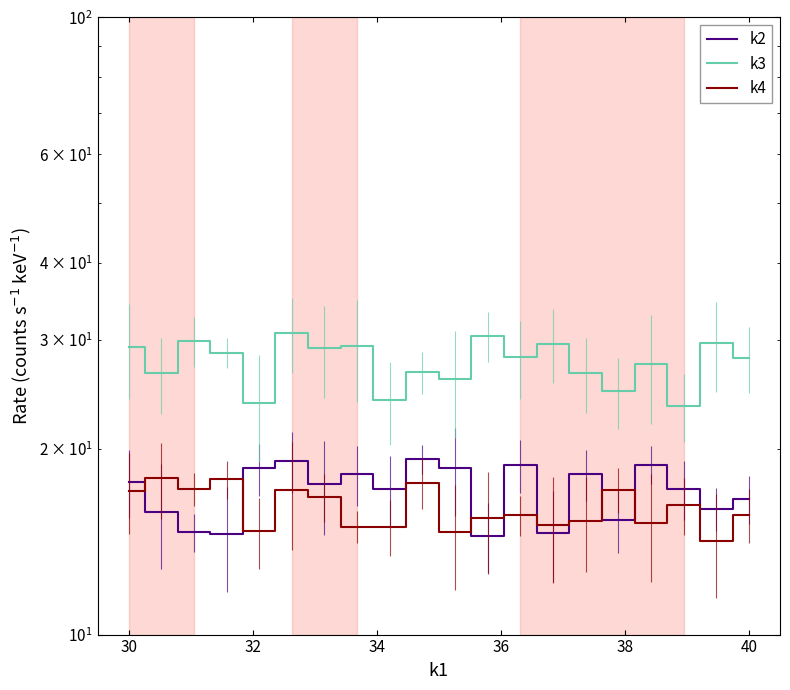

True or false: k4 has a value of 15.3 at 14.

True